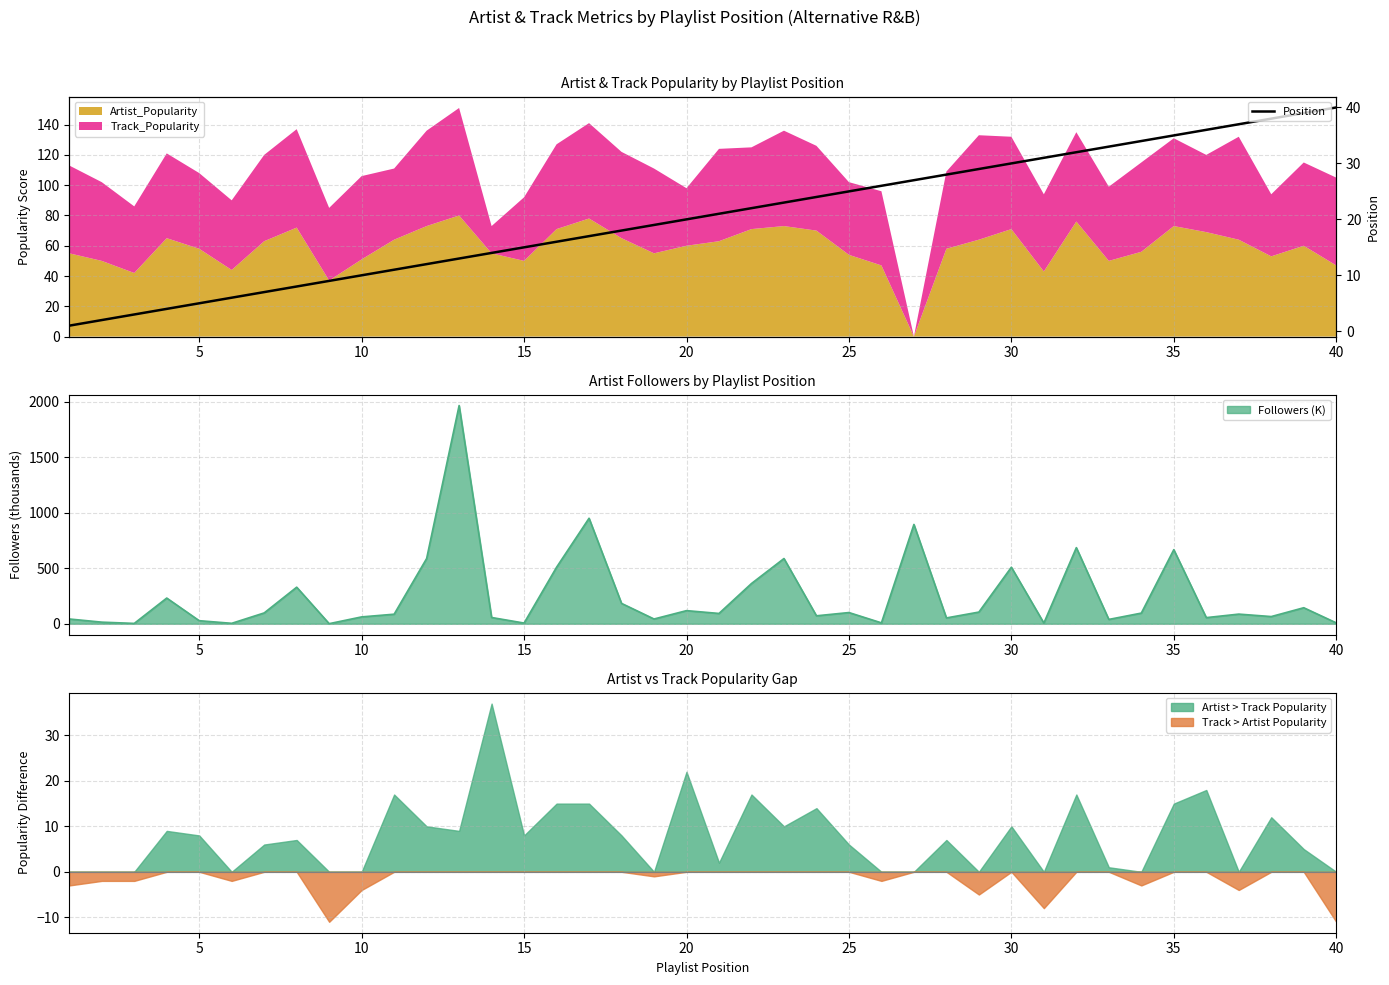

What is the maximum value for Position?

40